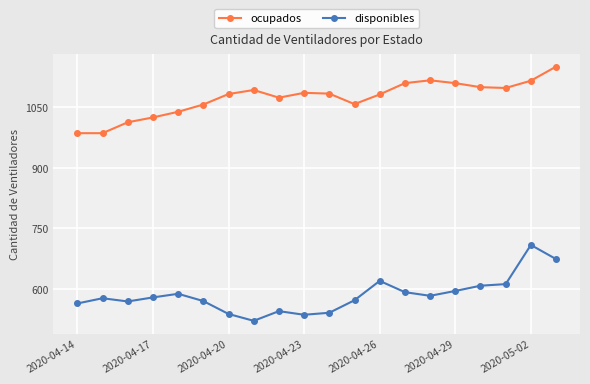

True or false: ocupados and disponibles intersect in this chart.

False